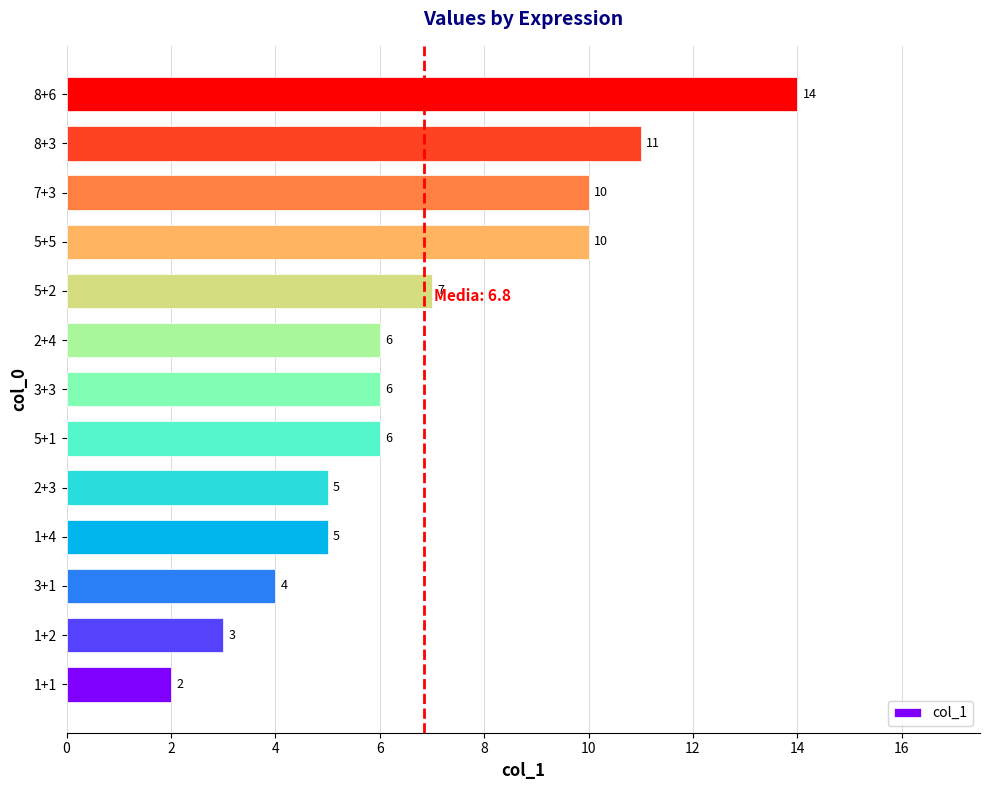

Reading bottom to top, what are all the values shown in this chart?

2	3	4	5	5	6	6	6	7	10	10	11	14